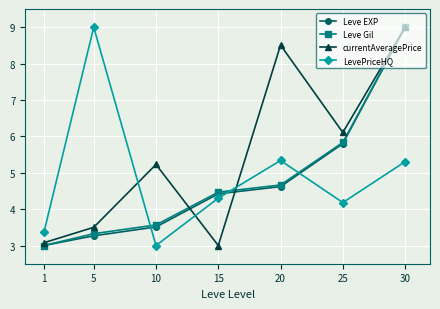

True or false: Leve EXP has more than 0 interior local peaks.

False